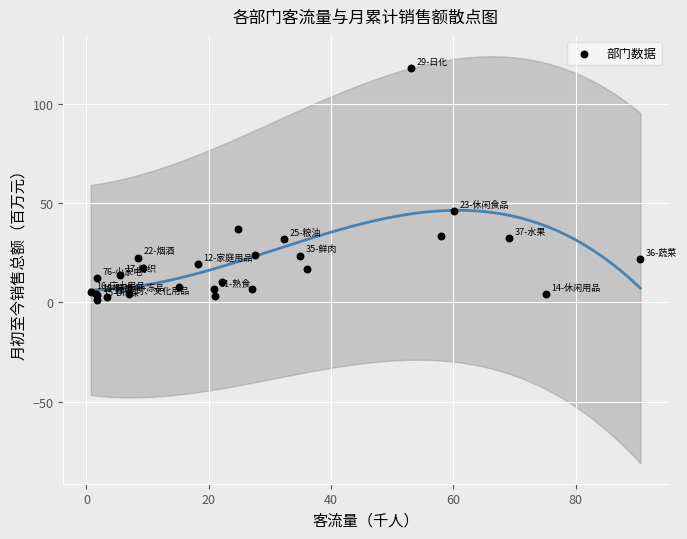

What Y value in the scatter plot is closest to 59?

46.0